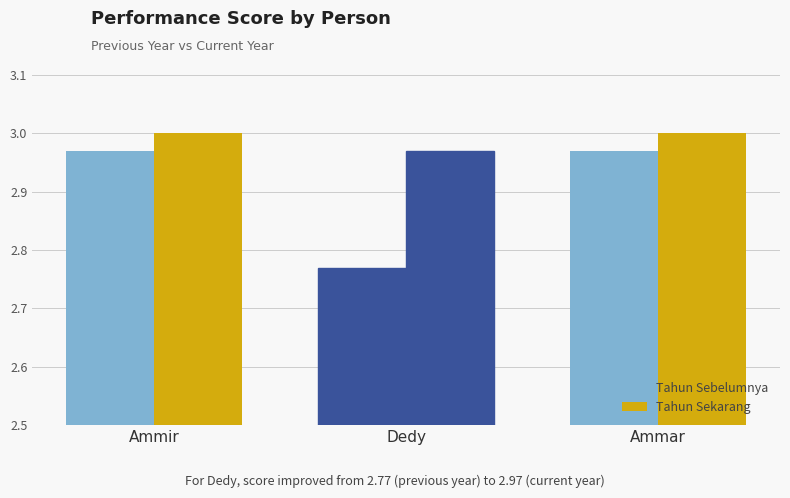

At which label is Tahun Sebelumnya closest to 2?

Dedy